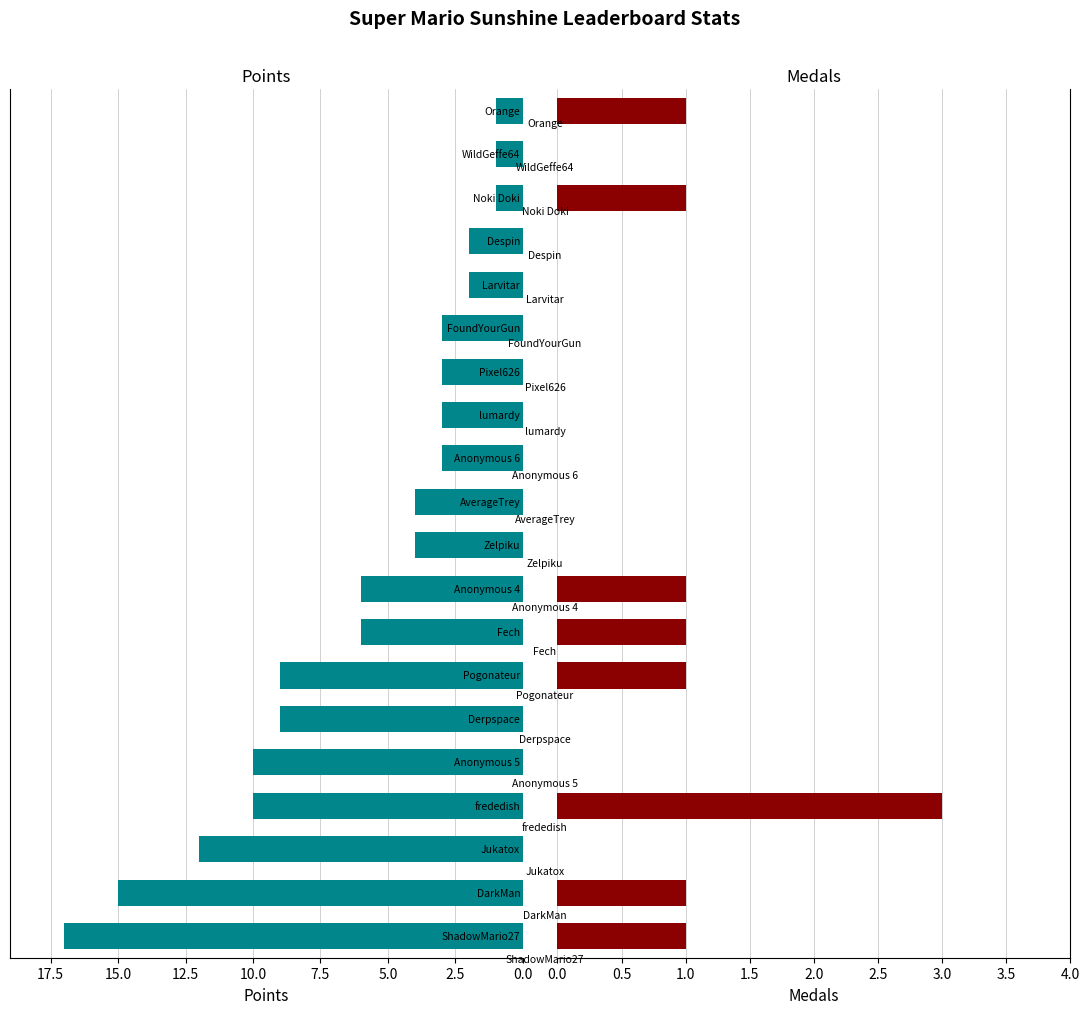

What is the total value across all series at 15.0?

10